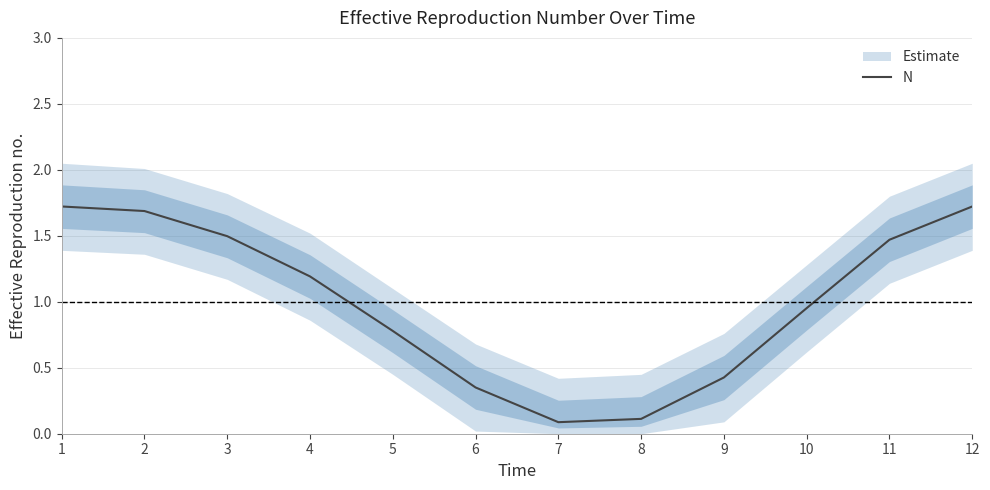

Where is the data nearest to the value 0?

7